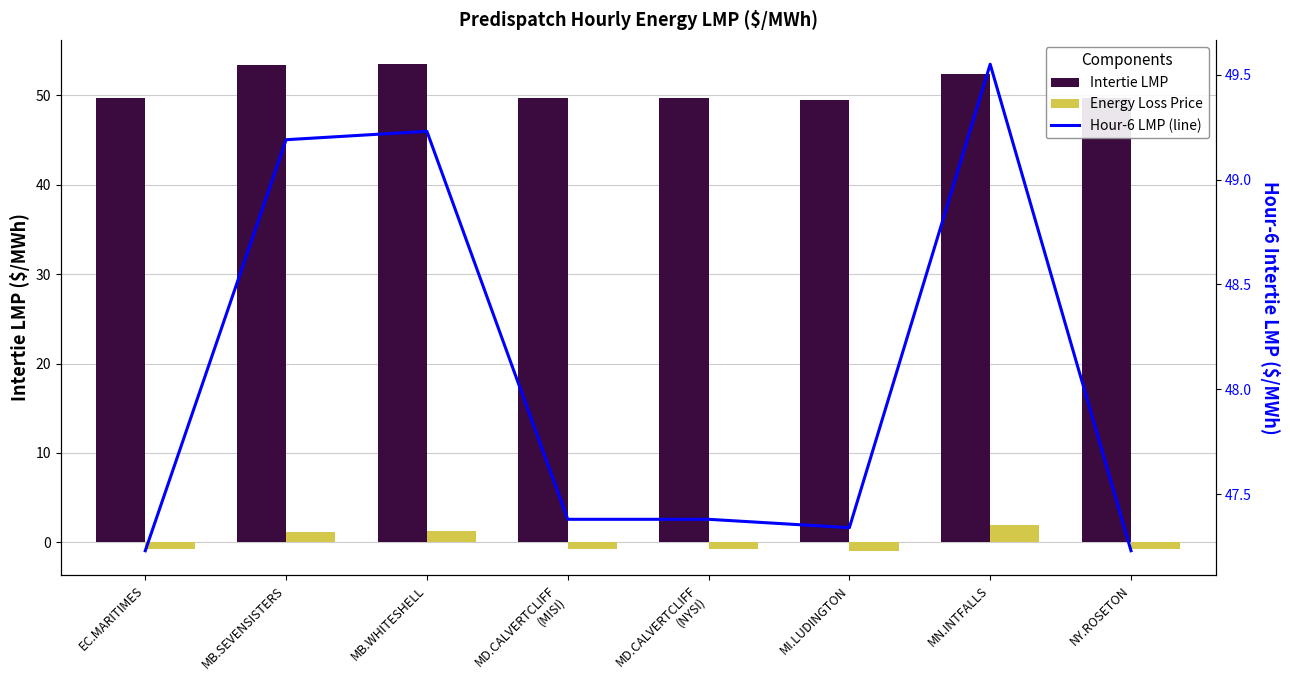

At which category is the sum across all series the highest?

MN.INTFALLS